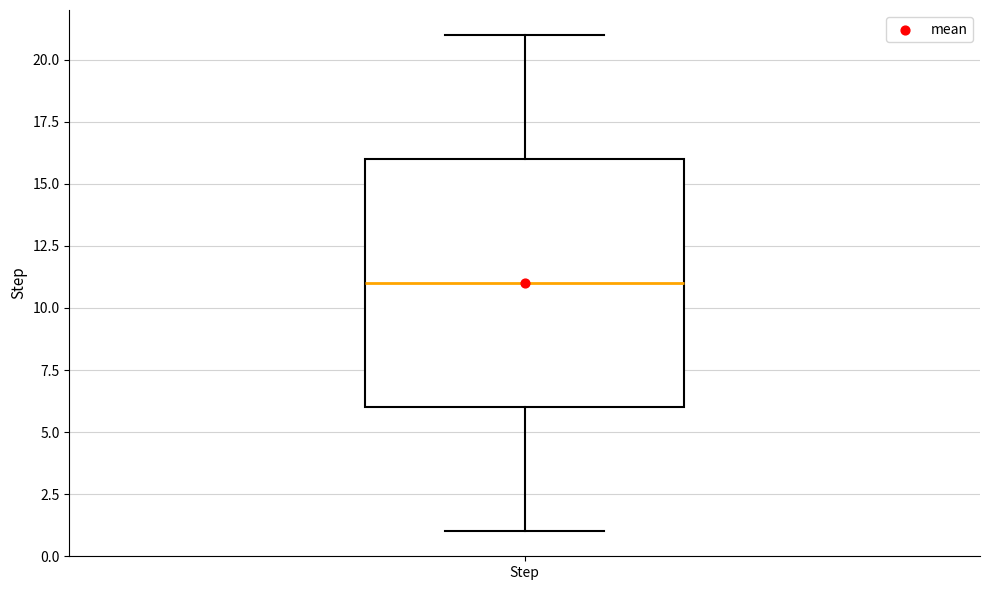

Read this box plot against the y-axis: the position of the median line, the range covered by the box, and the ends of both whiskers. The values are not printed on the chart, so give them approximately, as read against the axis.

median 11, box 6 to 16, whiskers 1 to 21